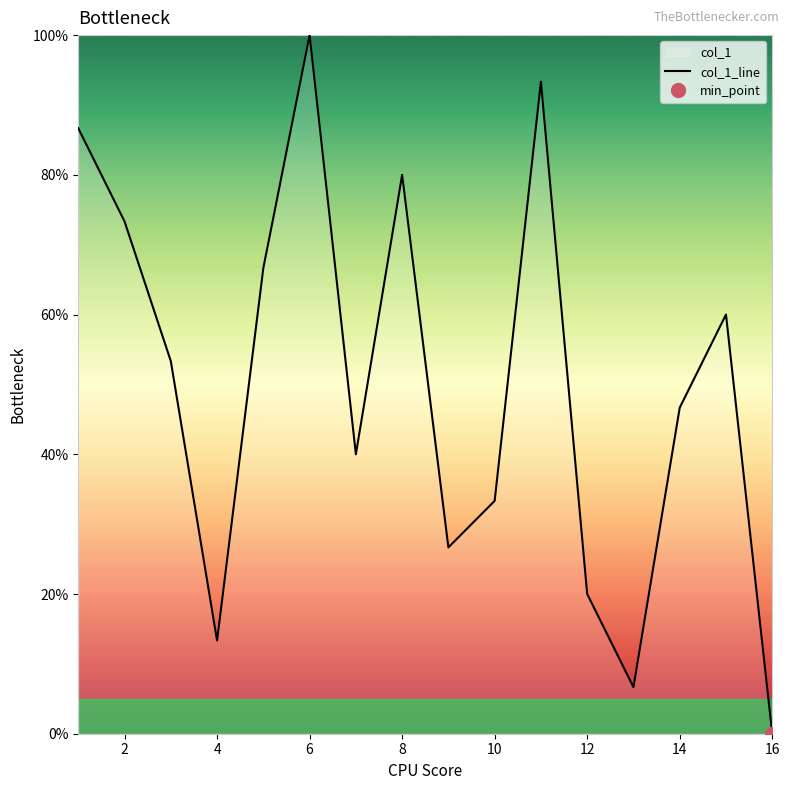

Which category has the highest value in the col_1_line series?

6